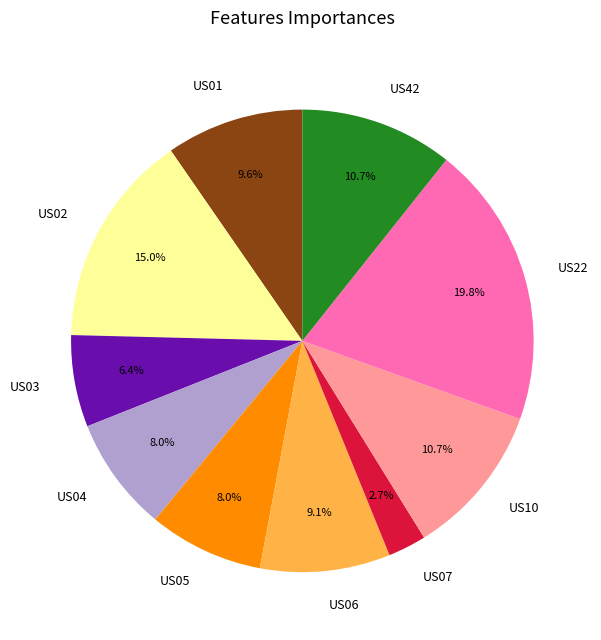

The US05 slice represents 22% of the pie. True or false?

False